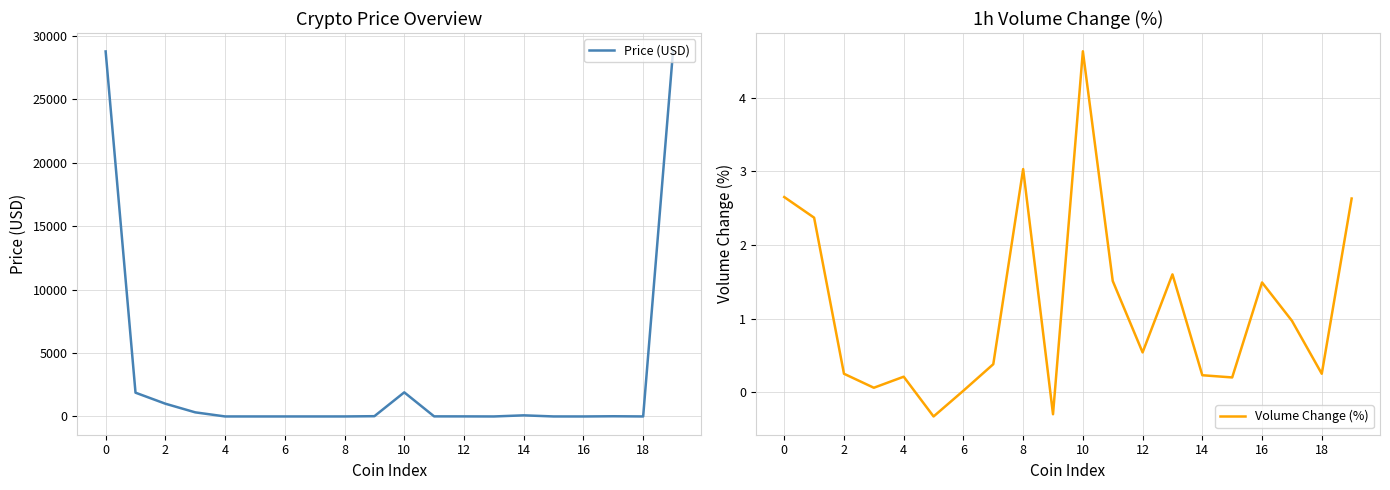

Which has a higher value, 13 or 10?

10